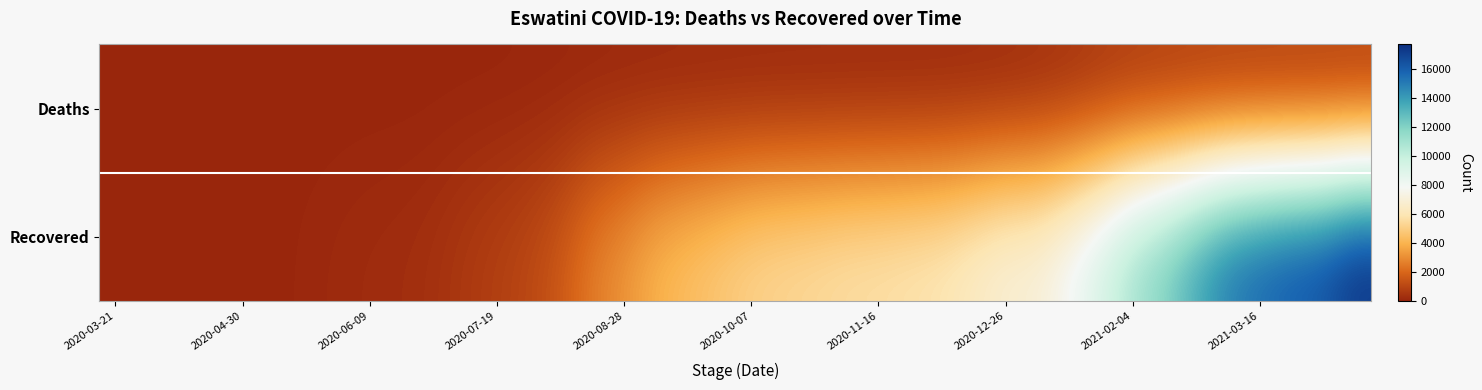

Which label corresponds to the smallest value in the chart?

2020-03-21